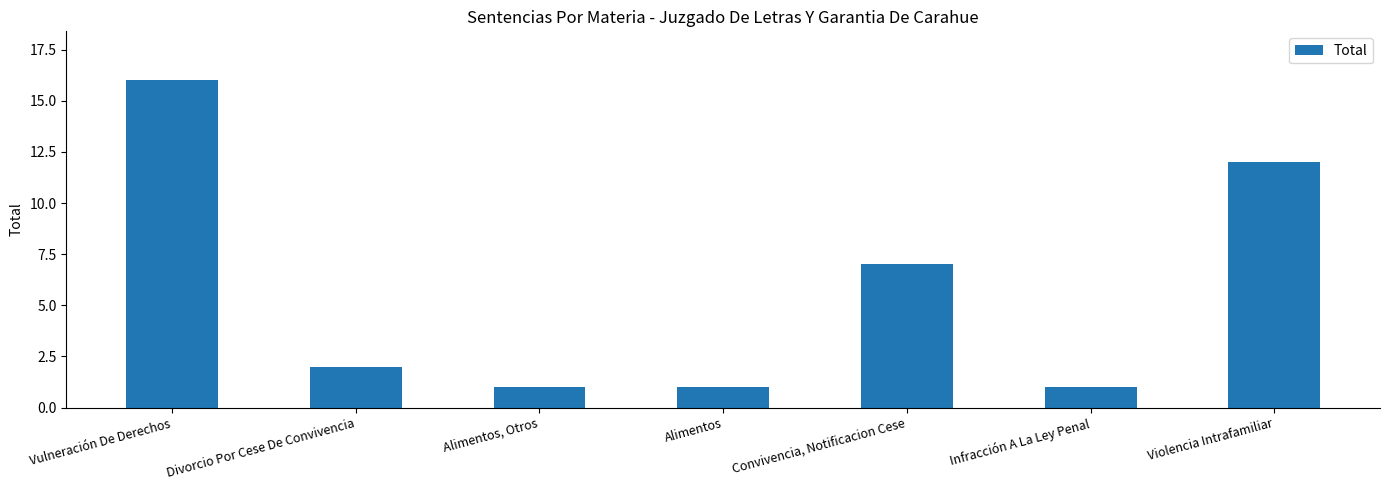

How many values are below 2?

3